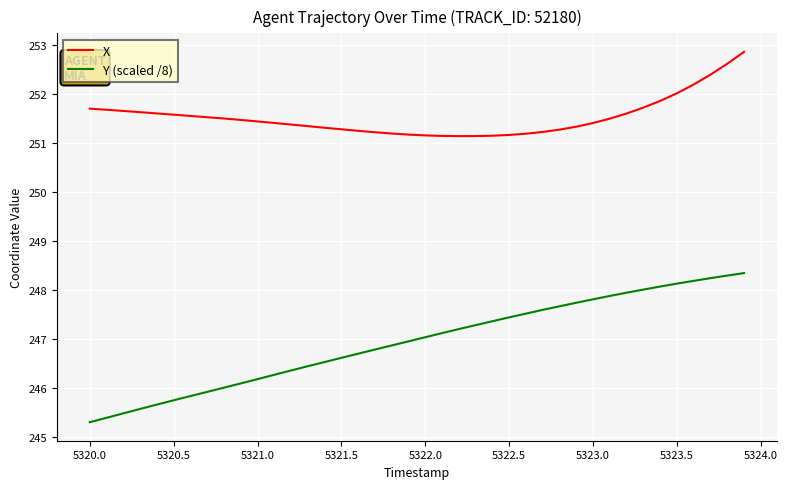

What is the difference between the maximum and minimum values in the Y (scaled /8) series?

3.0